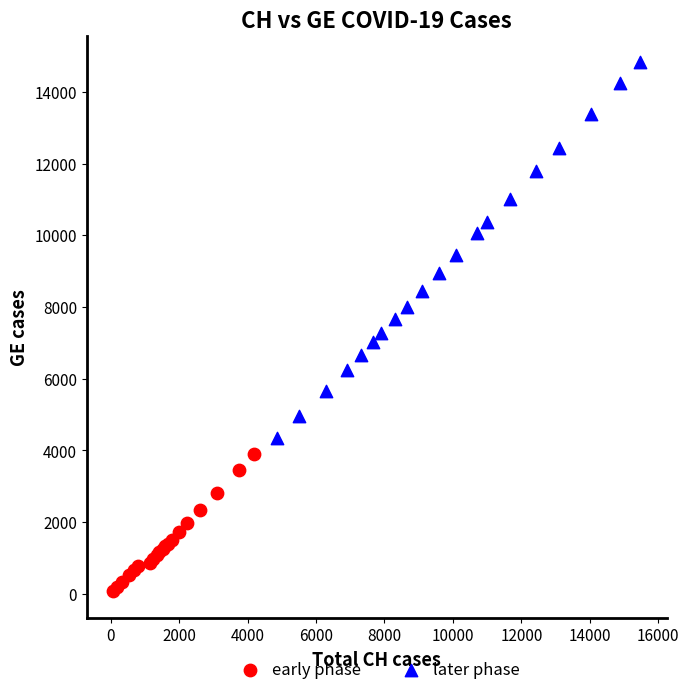

Which series has the widest spread of Y values?

later phase